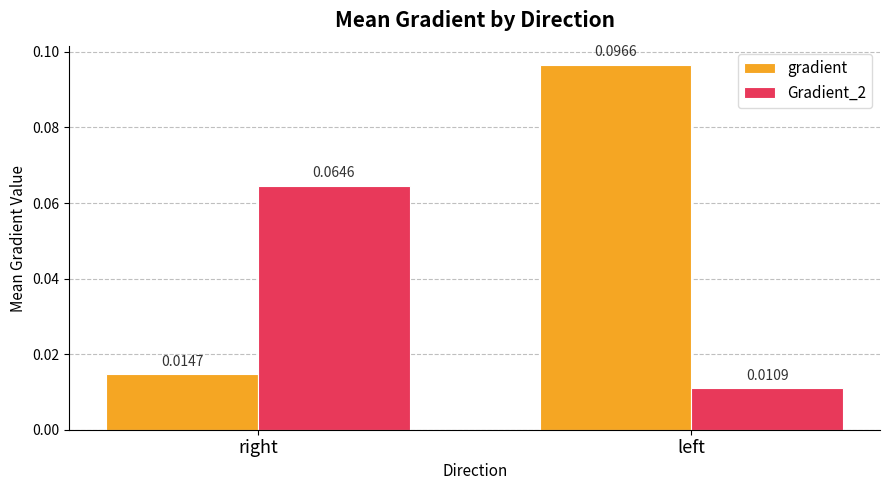

List the labels in order of Gradient_2 value, smallest first.

left, right